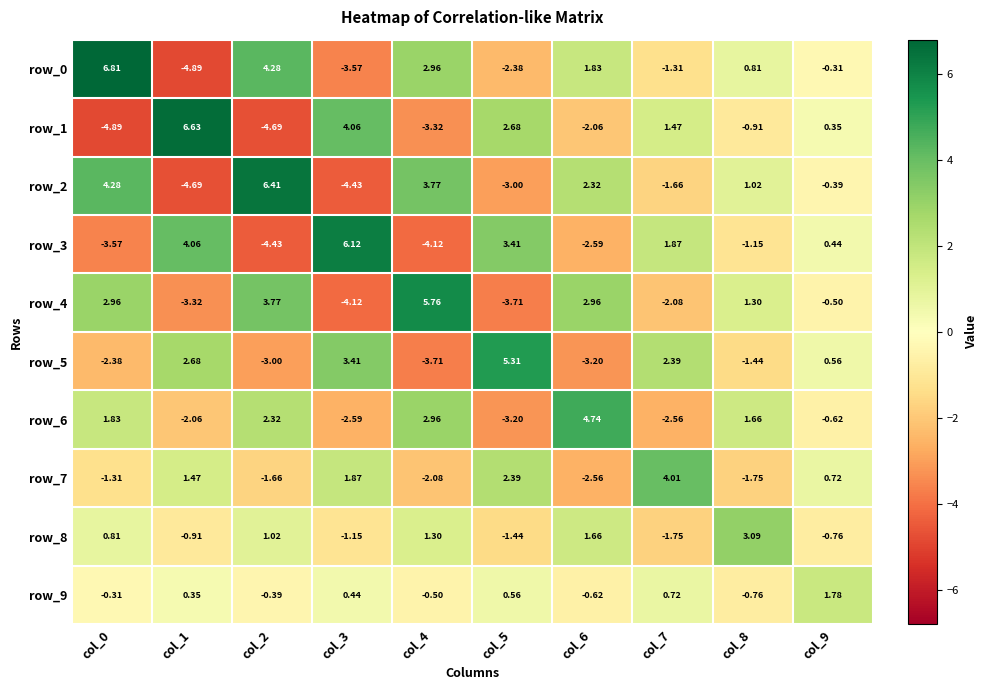

List the series in order of their peak value, highest first.

row_0, row_1, row_2, row_3, row_4, row_5, row_6, row_7, row_8, row_9